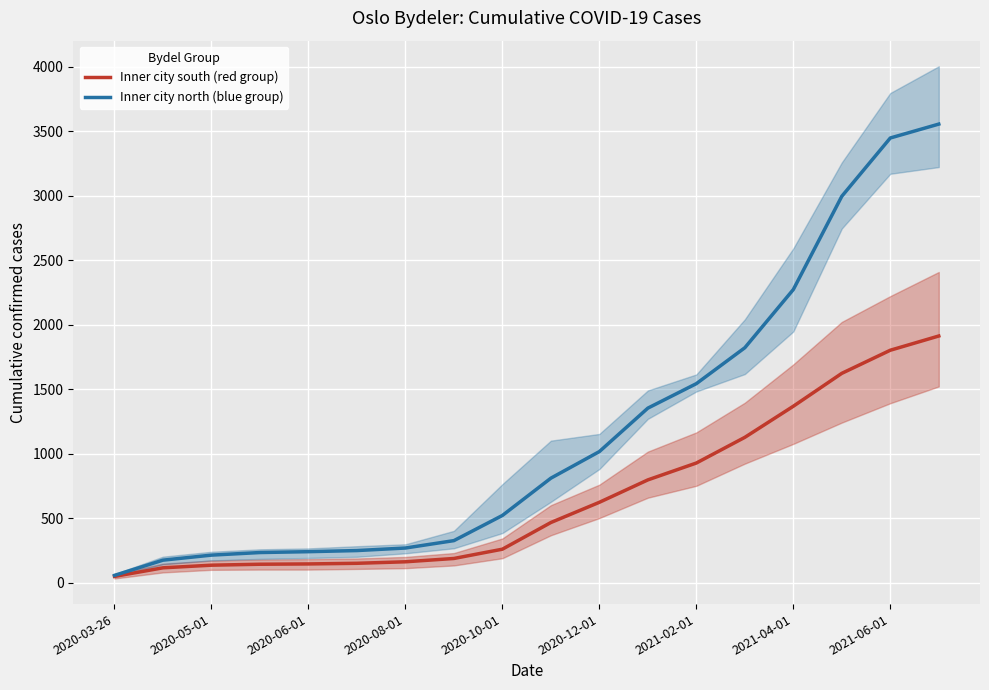

The value of Inner city south (red group) at 2020-12-01 is 236.3. True or false?

False